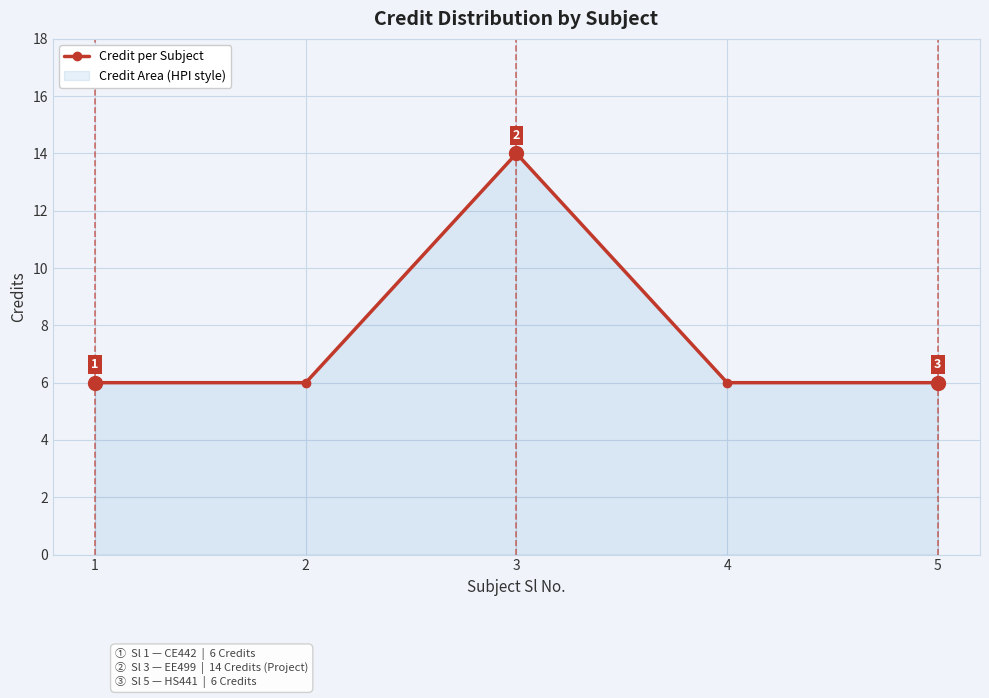

How many values exceed 6?

1